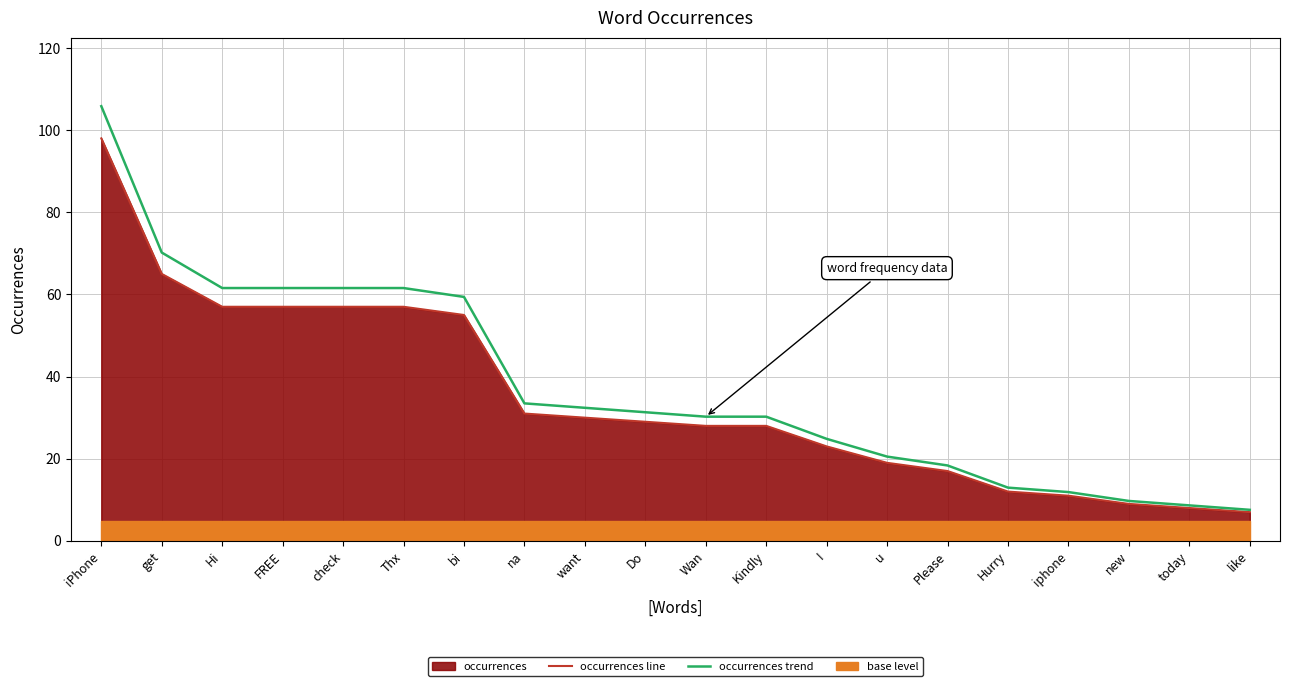

What is the label of the 20th point from the left?

like